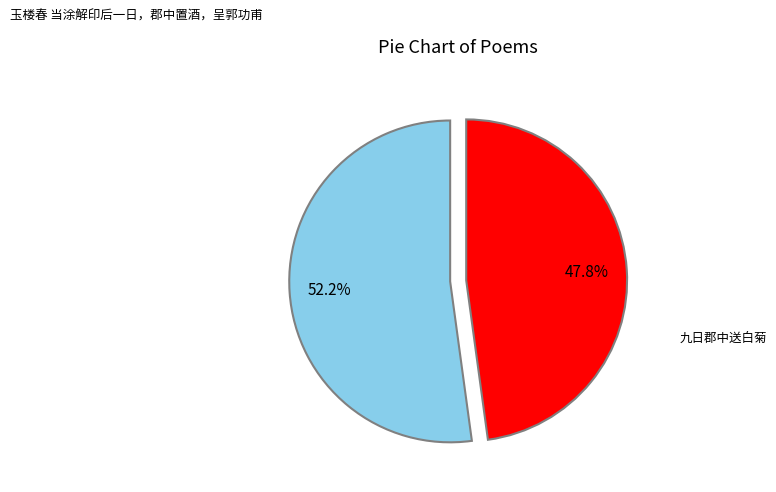

To the nearest percent, what portion does 玉楼春 当涂解印后一日，郡中置酒，呈郭功甫 represent?

52%